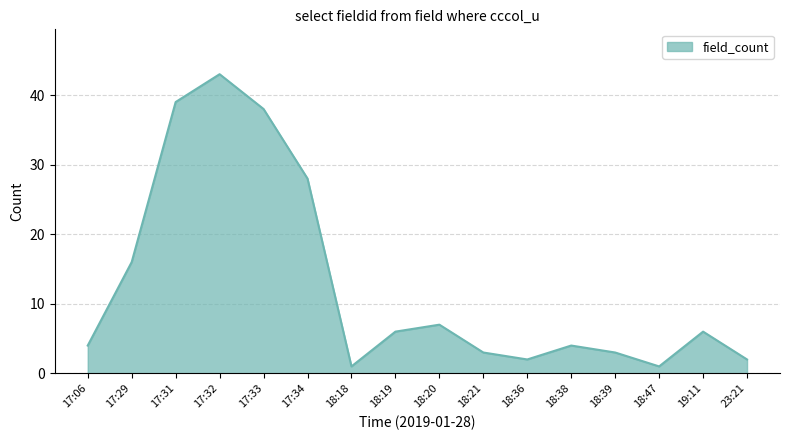

What is the change in value from 18:18 to 18:39?

+2